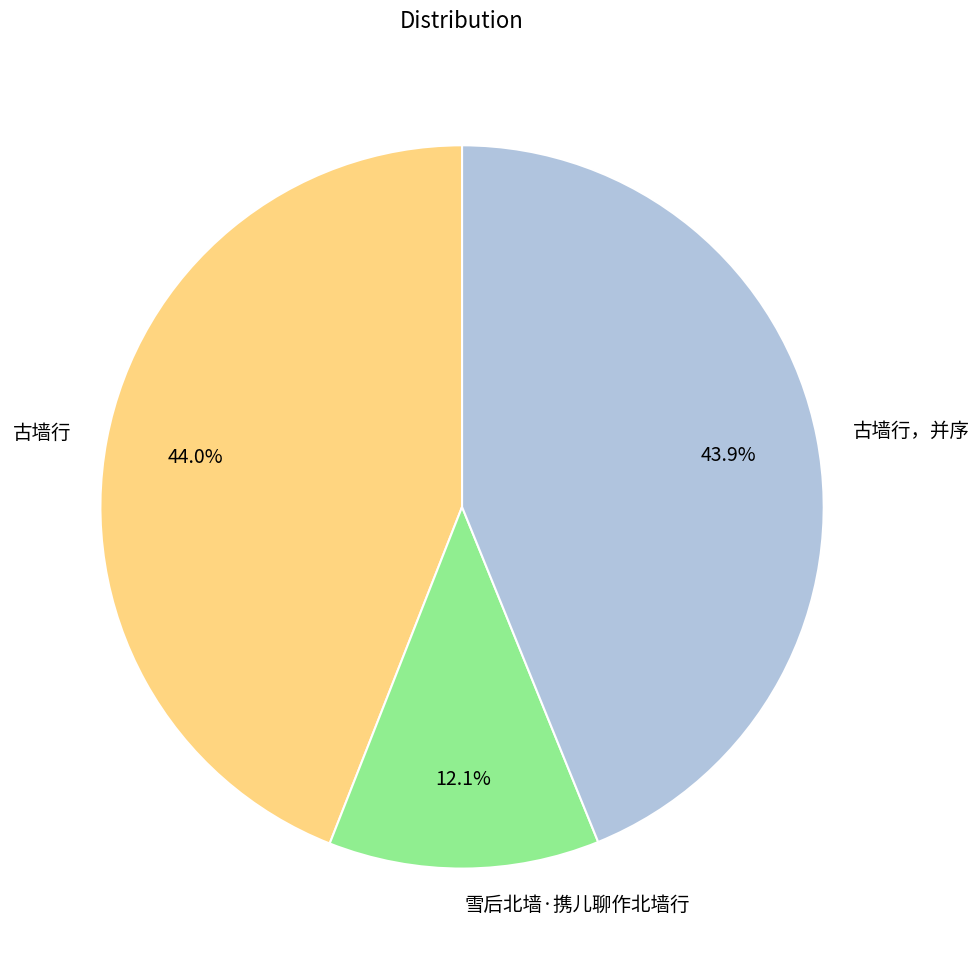

Count the number of slices in the pie.

3